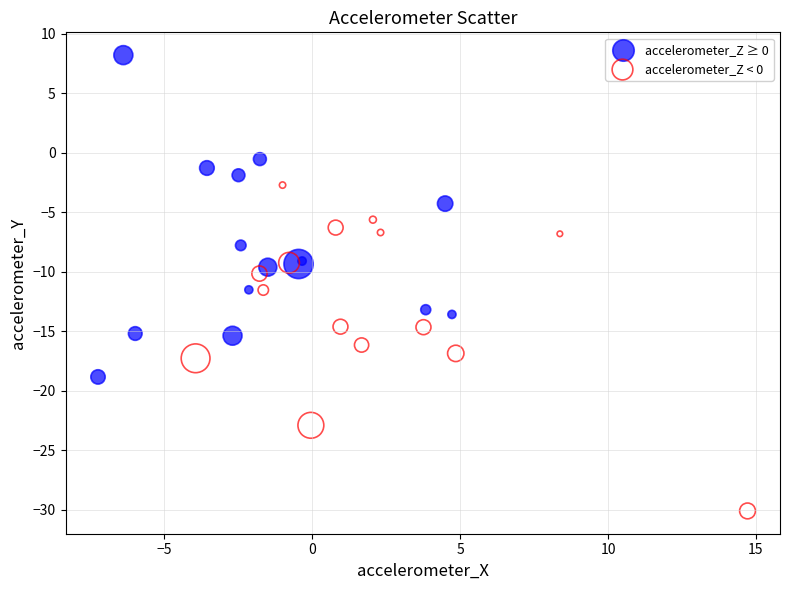

Which series contains the lowest Y value?

accelerometer_Z < 0